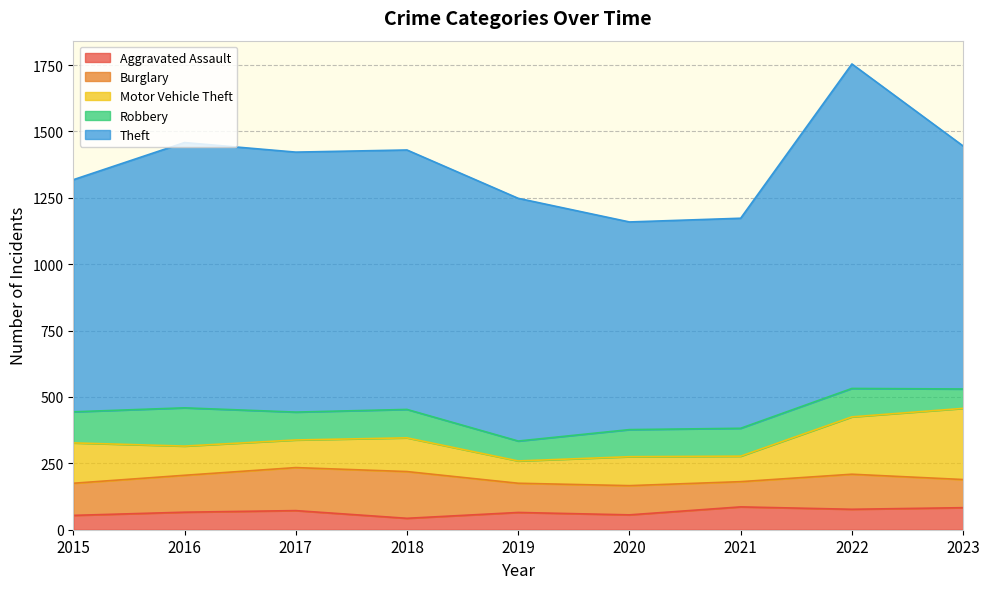

What is the sum of the Aggravated Assault values at 2022 and 2019?

142